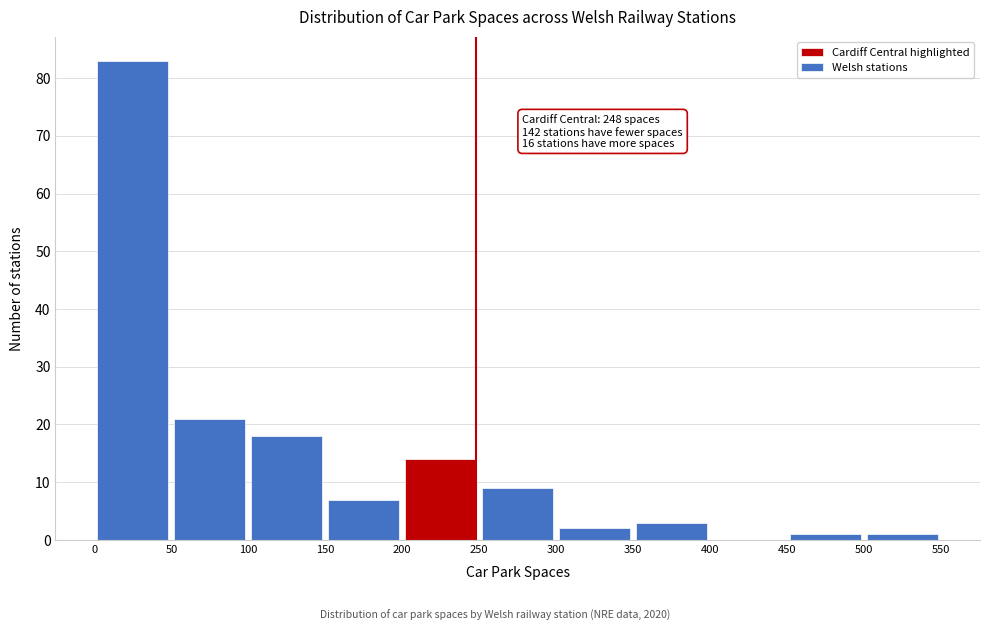

Over which range of the x-axis is the bar tallest?

0 to 50